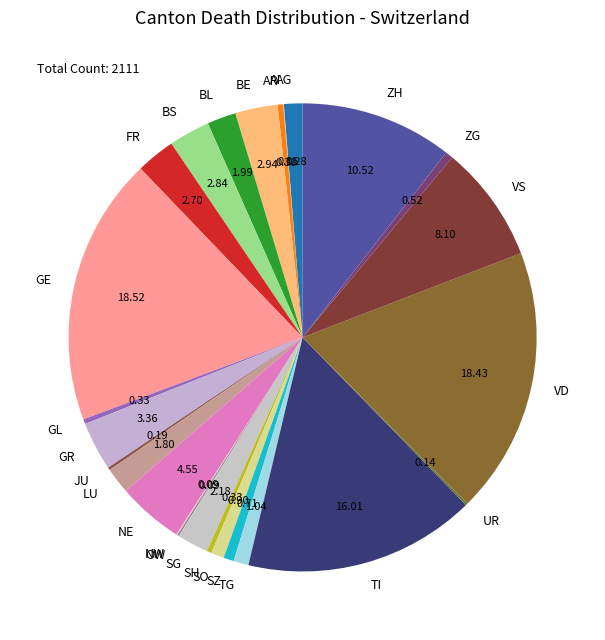

Approximately how many times larger is the value at GE compared to VS?

2.3